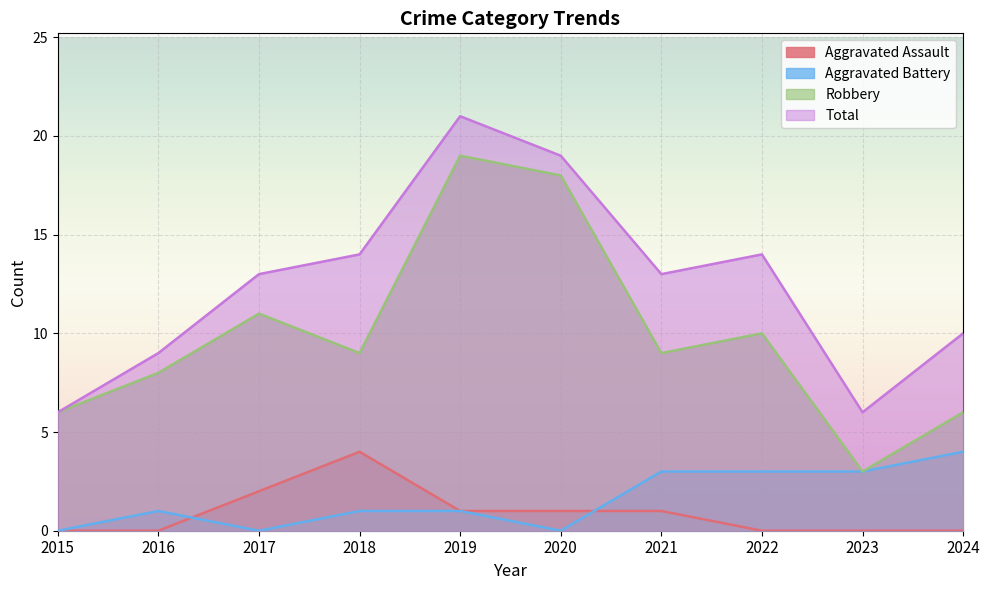

The Total series shows 6 at 2023. True or false?

True